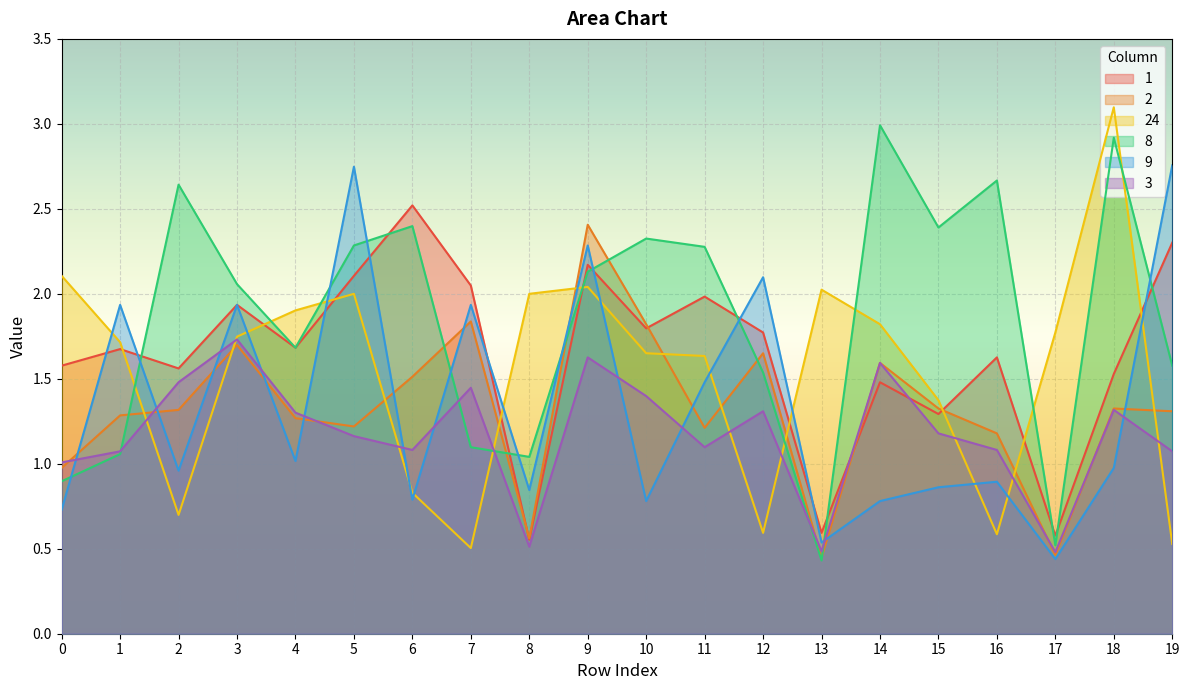

At which label does 3 reach its peak?

3